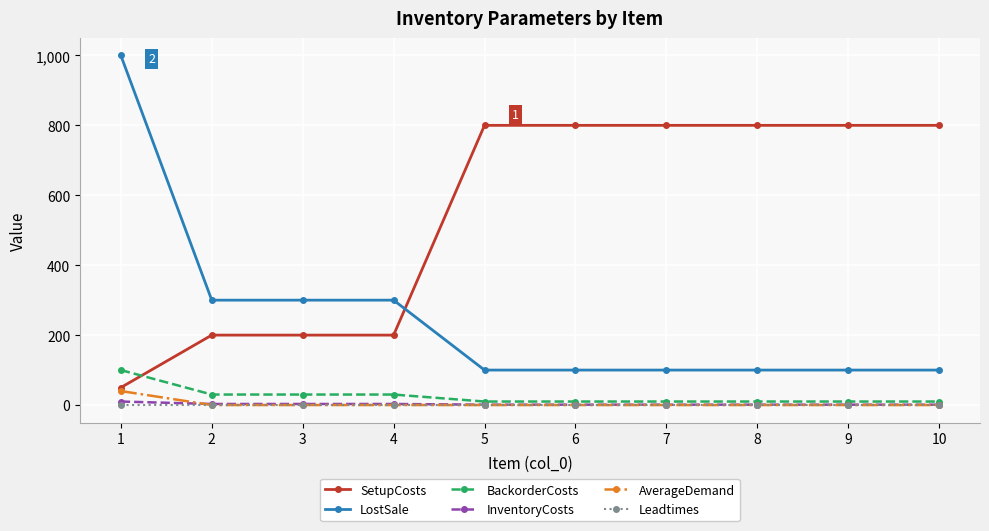

Which series has the largest total across all categories?

SetupCosts